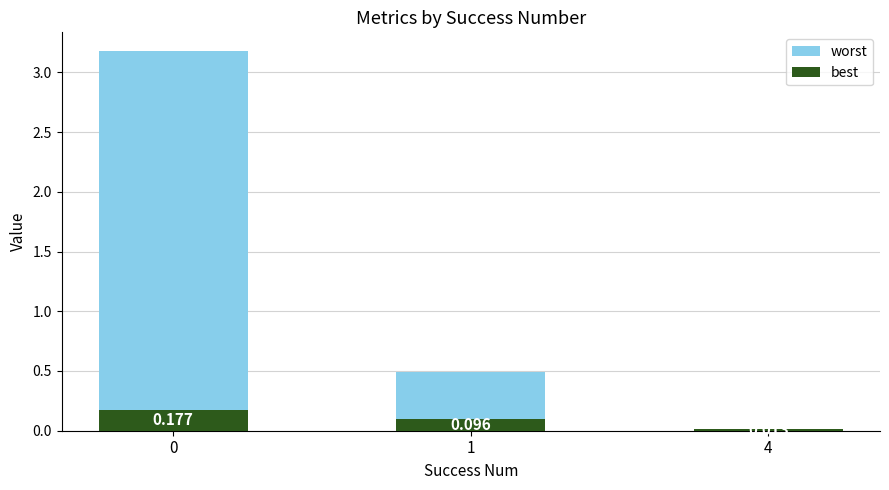

Between 1 and 4, which series saw the biggest shift?

worst